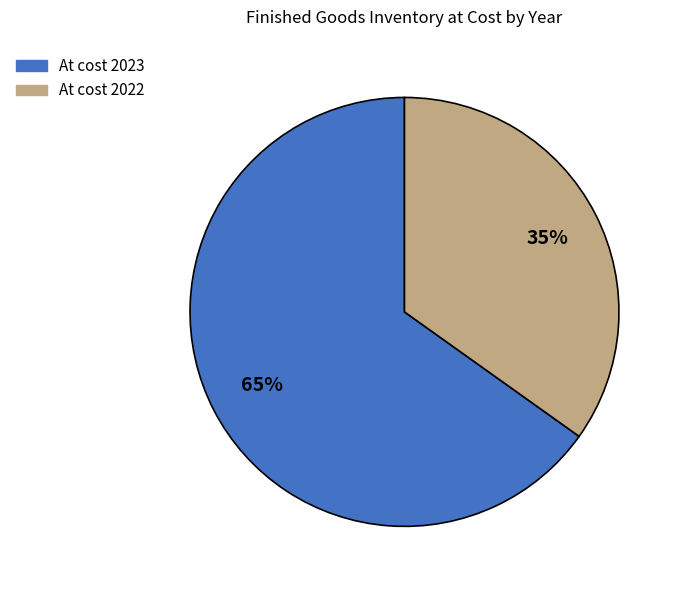

Is there a majority slice in this chart?

Yes